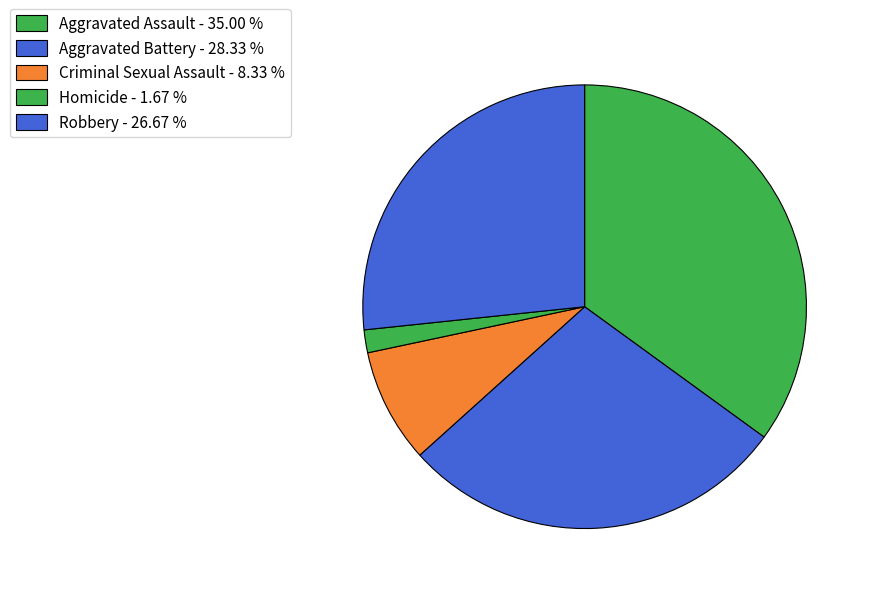

To the nearest percent, what is the difference between the Aggravated Assault and Criminal Sexual Assault slice percentages?

27%